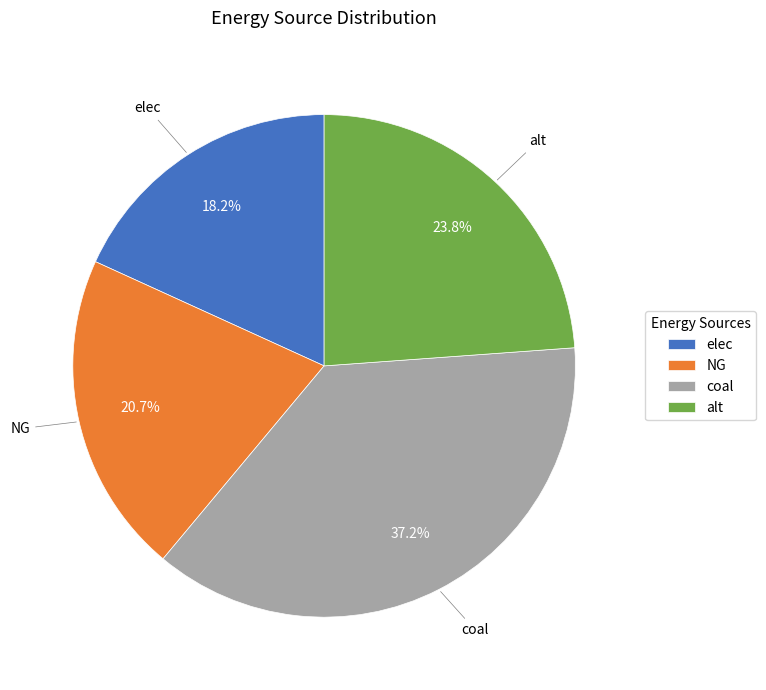

Is there a majority slice in this chart?

No